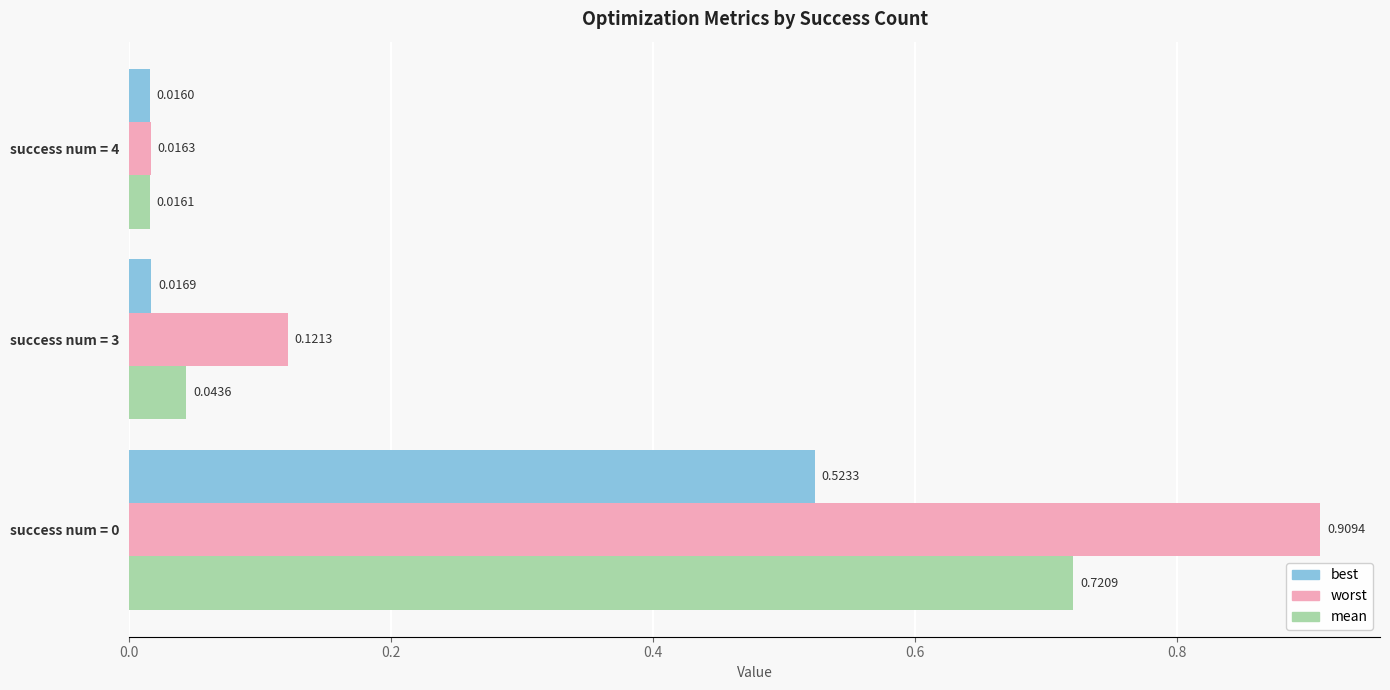

At how many categories does at least one series exceed 0?

3